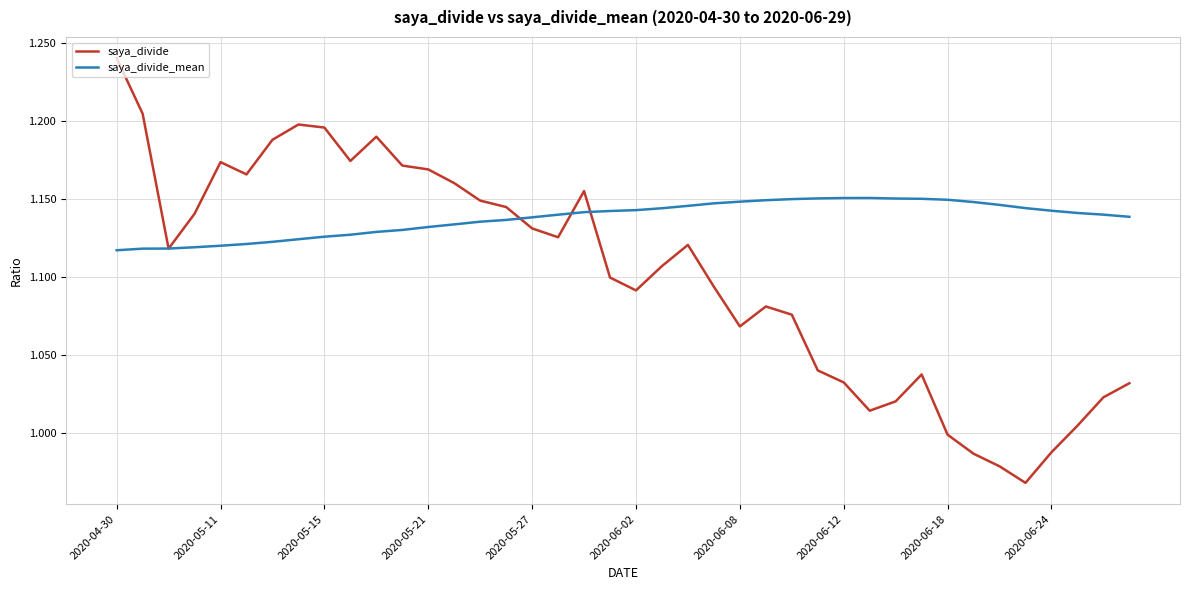

Rank the series by their maximum value, from highest to lowest.

saya_divide, saya_divide_mean